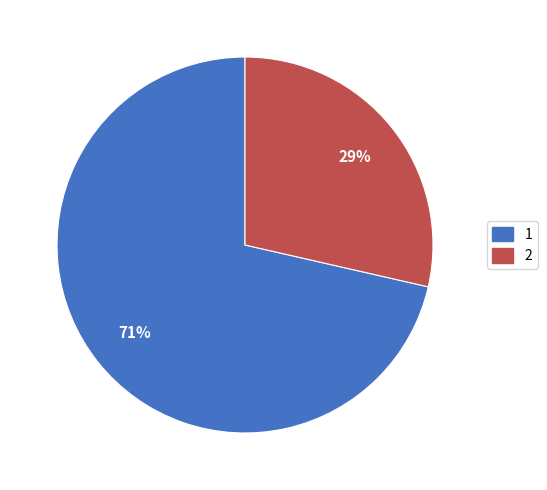

To the nearest percent, what portion does 1 represent?

71%